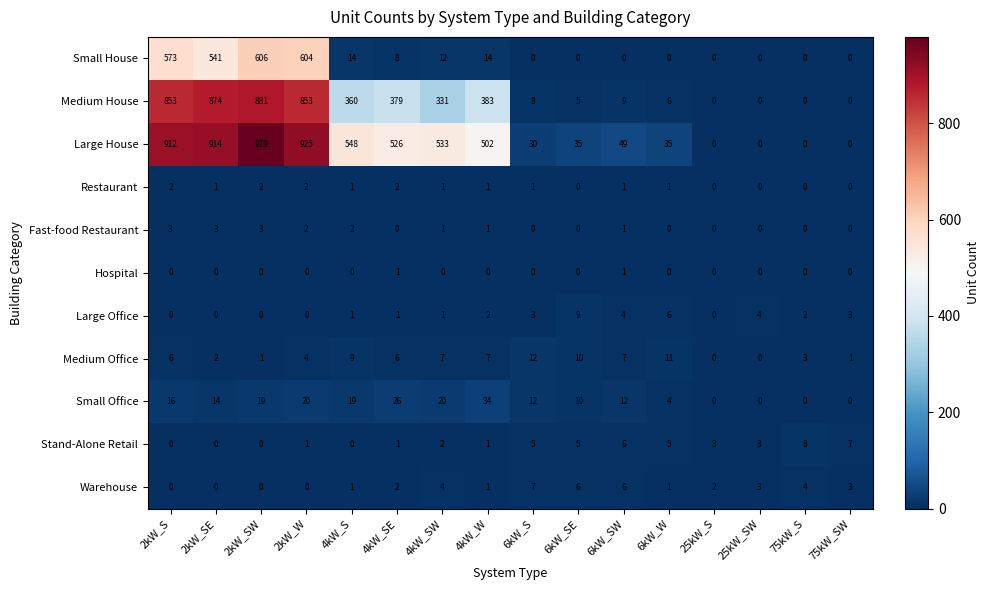

How many values in Warehouse are above zero?

12